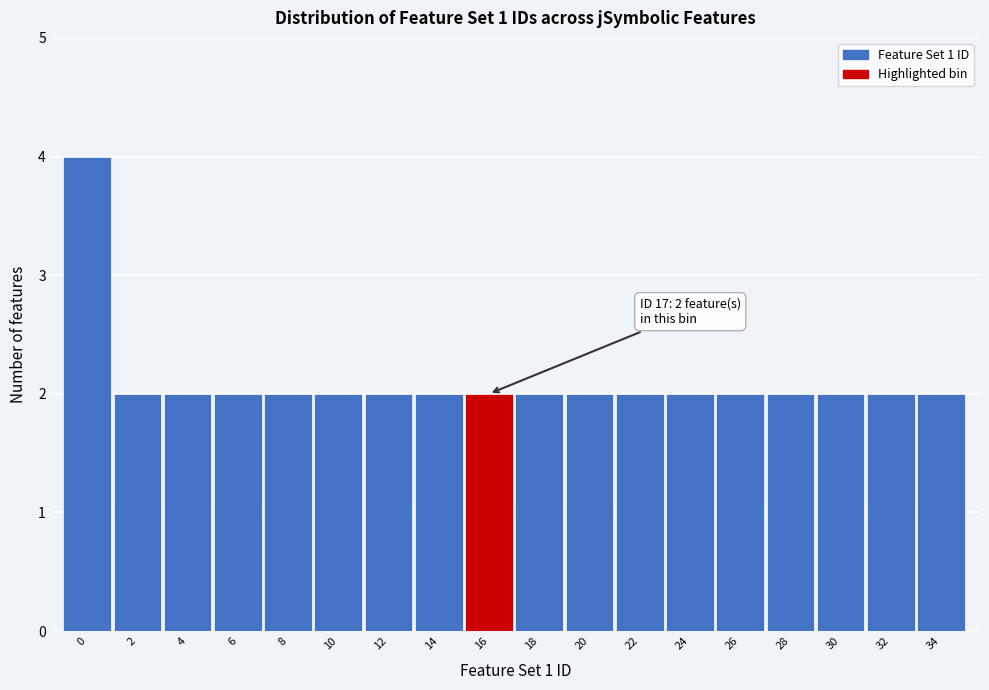

Reading left to right, extract all data points from this chart.

4	2	2	2	2	2	2	2	2	2	2	2	2	2	2	2	2	2